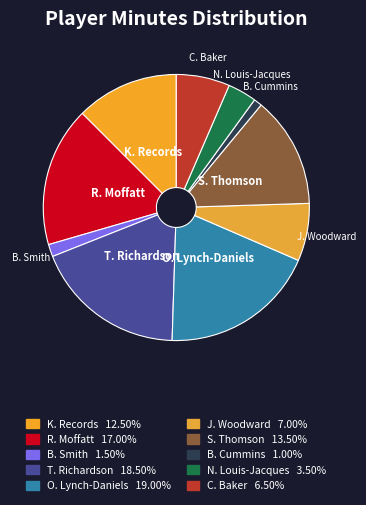

How many segments does this pie chart have?

10